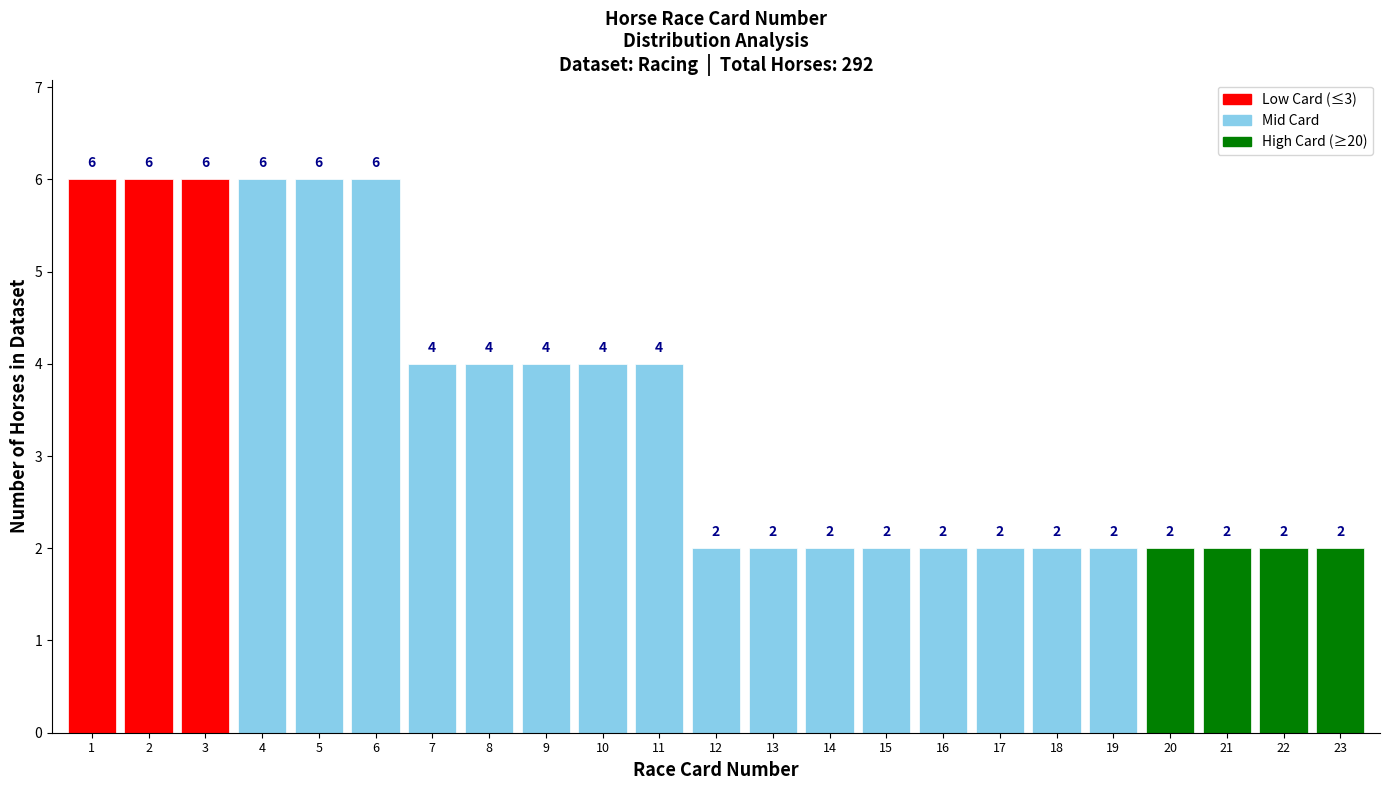

Reading left to right, transcribe all the data shown in this chart.

1=6	2=6	3=6	4=6	5=6	6=6	7=4	8=4	9=4	10=4	11=4	12=2	13=2	14=2	15=2	16=2	17=2	18=2	19=2	20=2	21=2	22=2	23=2